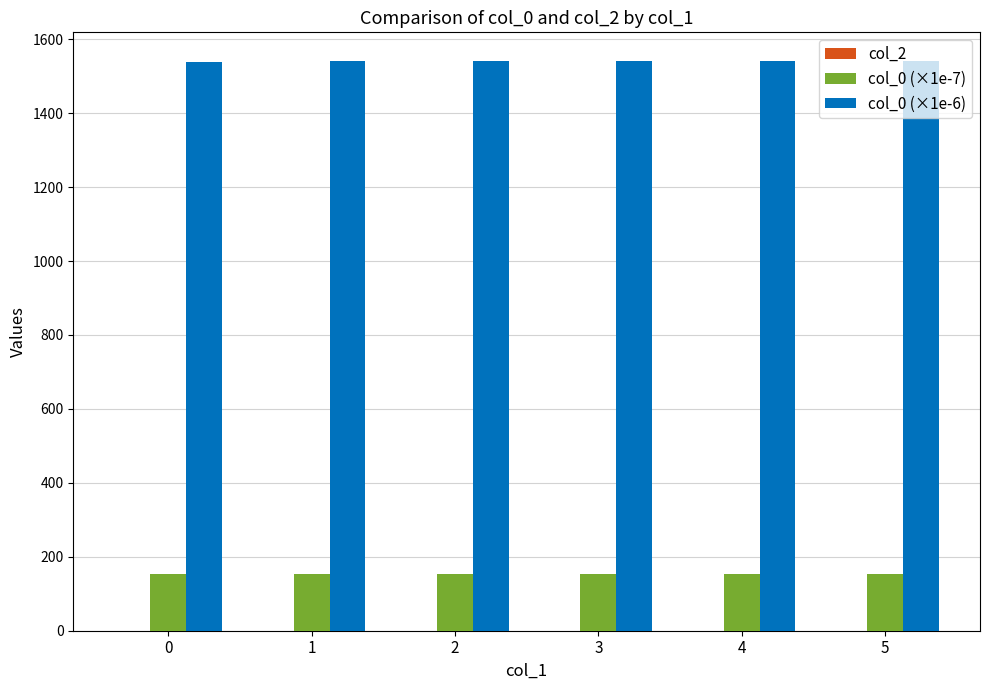

List the series in order of their peak value, lowest first.

col_0 (×1e-7), col_0 (×1e-6)